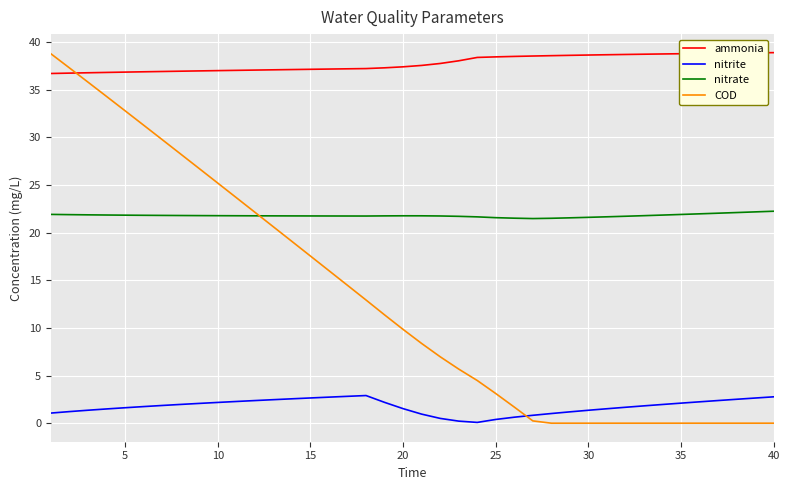

How many lines are shown in the chart?

4